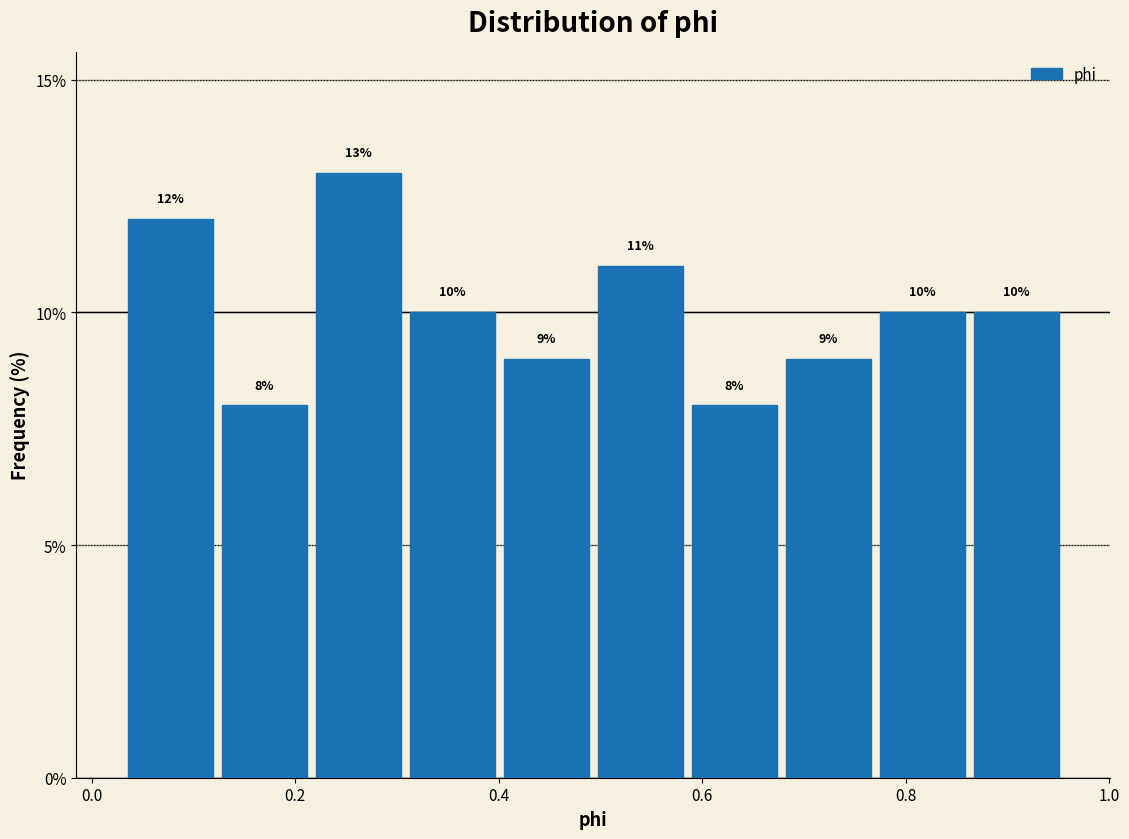

Reading left to right, transcribe this chart: for each bar, give the range it covers on the x-axis and its height. The bar edges are not printed on the chart, so give them approximately, as read against the axis.

0.04 to 0.12: 12
0.12 to 0.22: 8
0.22 to 0.30: 13
0.30 to 0.40: 10
0.40 to 0.50: 9
0.50 to 0.58: 11
0.58 to 0.68: 8
0.68 to 0.78: 9
0.78 to 0.86: 10
0.86 to 0.96: 10